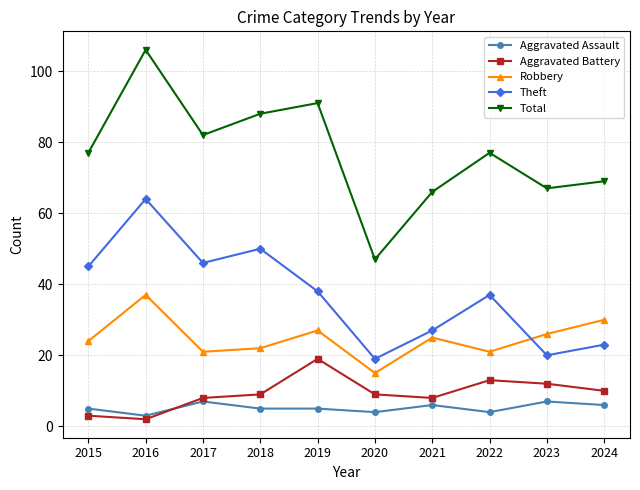

The value of Aggravated Battery at 2020 is 9. True or false?

True